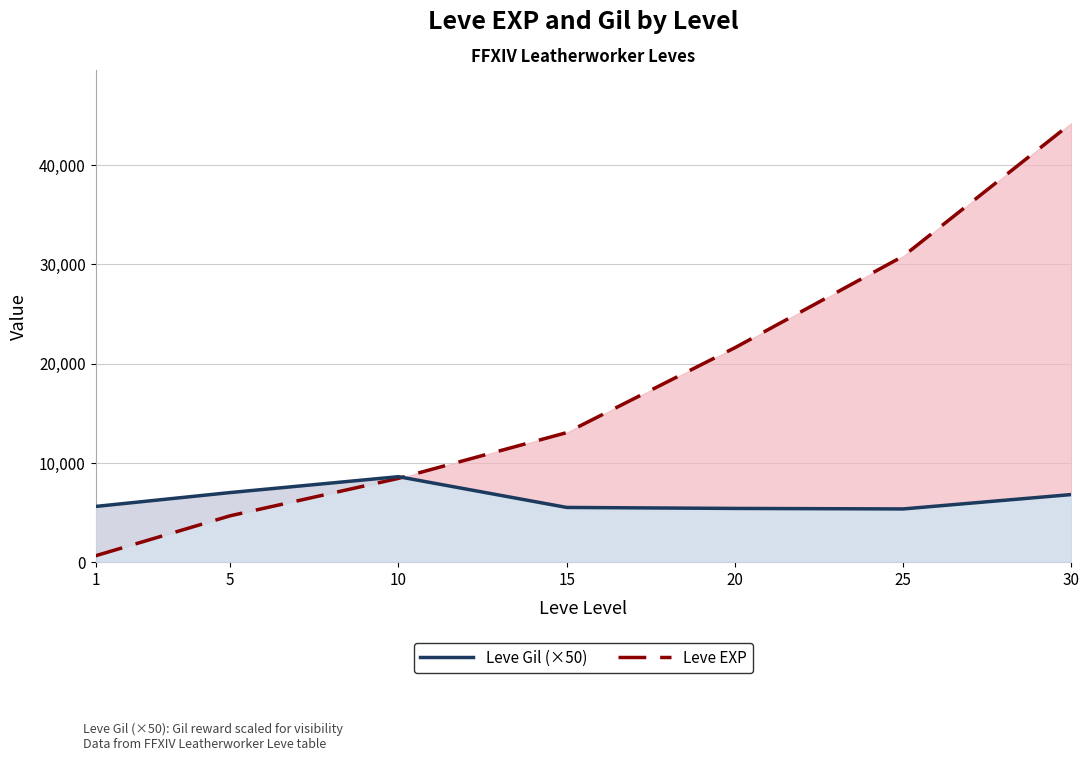

What value does the Leve EXP series have at 15?

13040